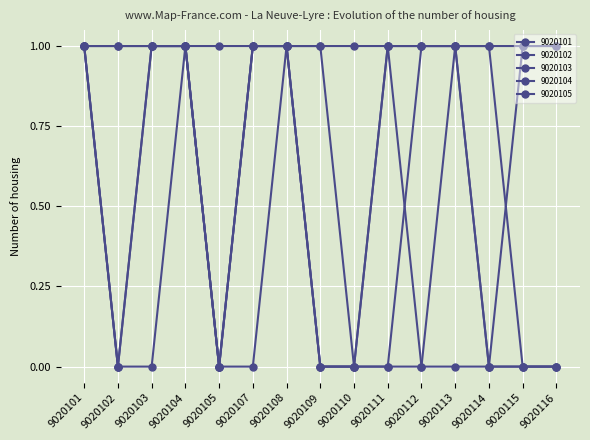

What value does the 9020102 series have at 9020112?

1